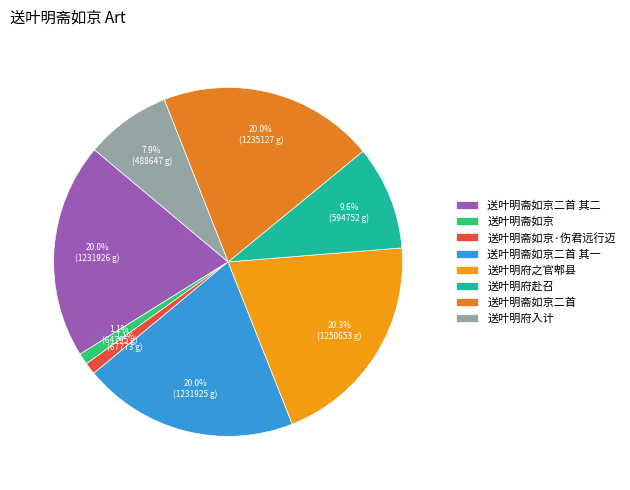

What percentage is the 送叶明斋如京二首 slice, to the nearest percent?

20%